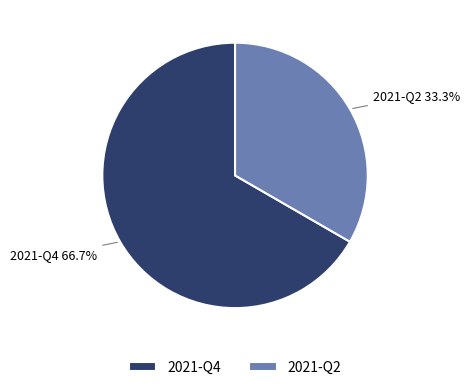

The 2021-Q2 slice represents 48% of the pie. True or false?

False